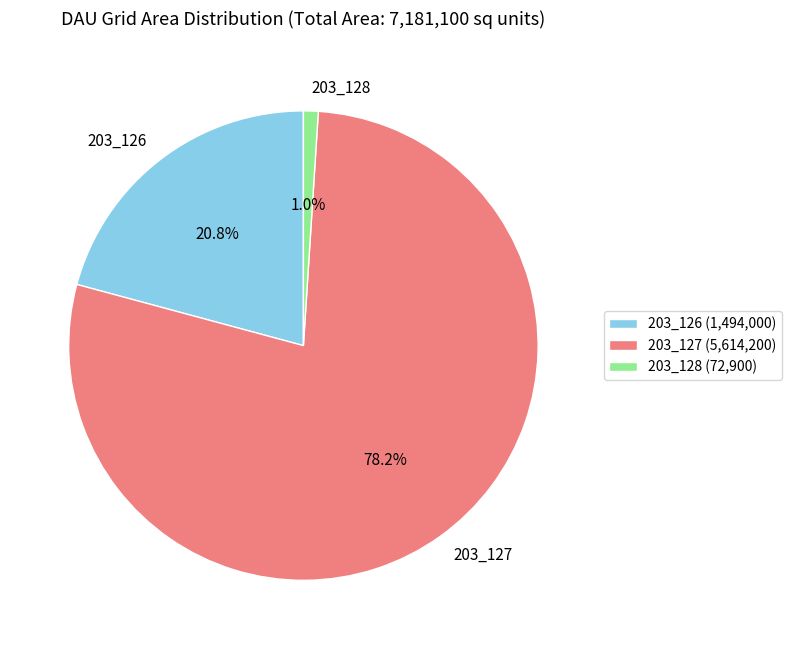

To the nearest percent, what percentage of the pie is 203_128?

1%